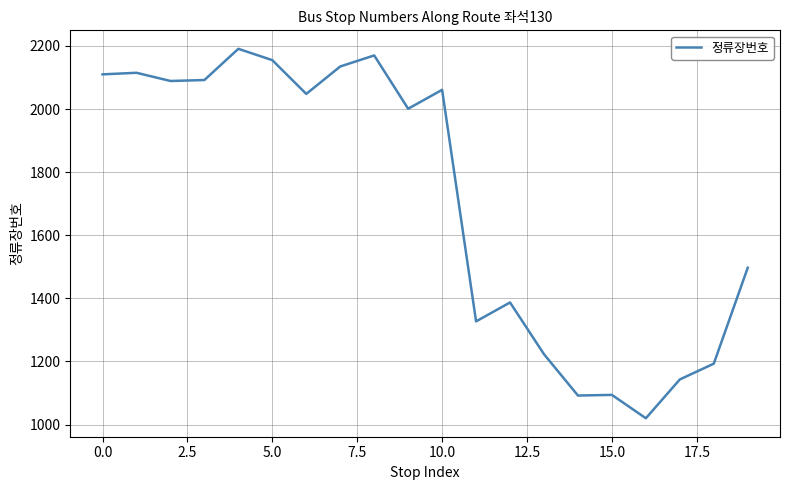

What is the greatest value displayed?

2191